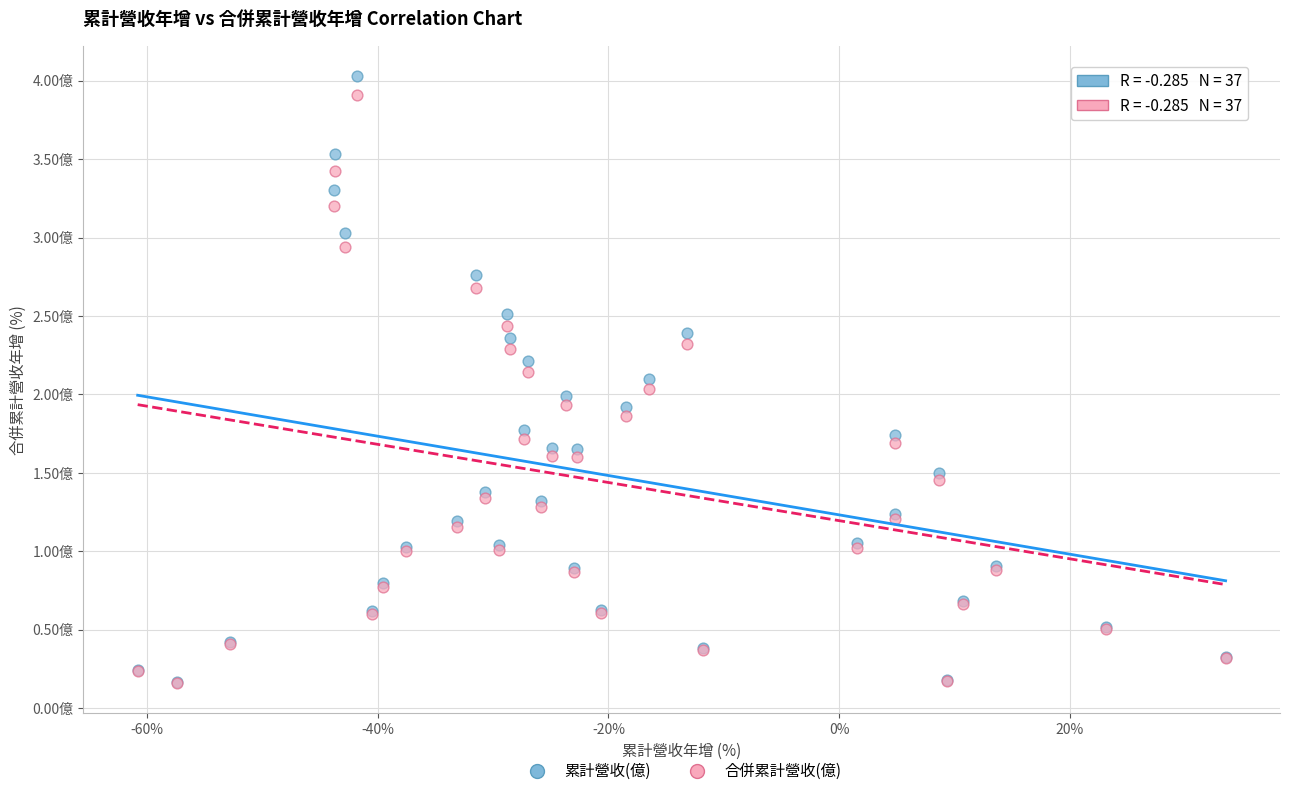

What are all the series names shown in the legend?

累計營收(億), 合併累計營收(億)